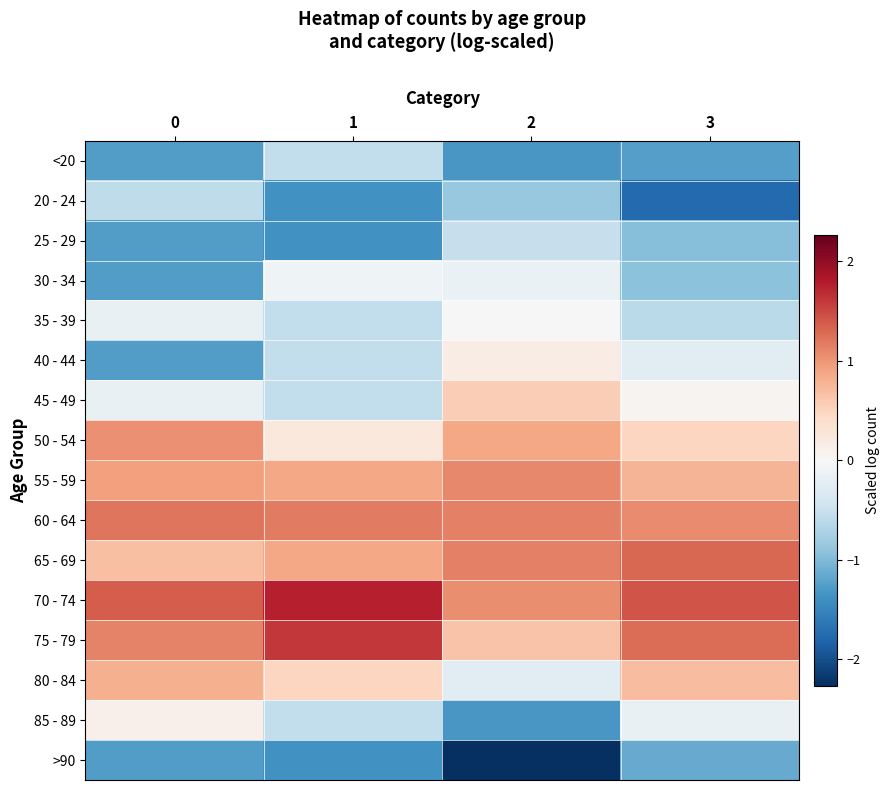

Rank the series by their maximum value, from lowest to highest.

>90, 20 - 24, <20, 25 - 29, 30 - 34, 35 - 39, 85 - 89, 40 - 44, 45 - 49, 80 - 84, 50 - 54, 55 - 59, 60 - 64, 65 - 69, 75 - 79, 70 - 74